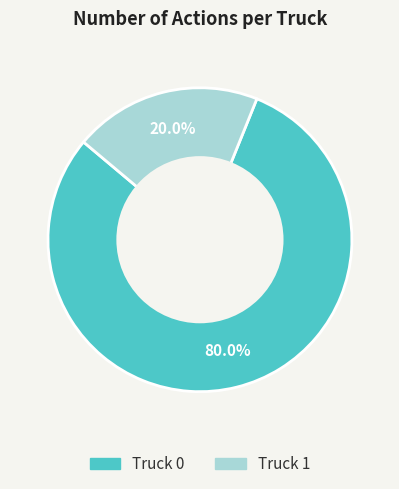

Is it true that Truck 0 is 65% of the pie?

False